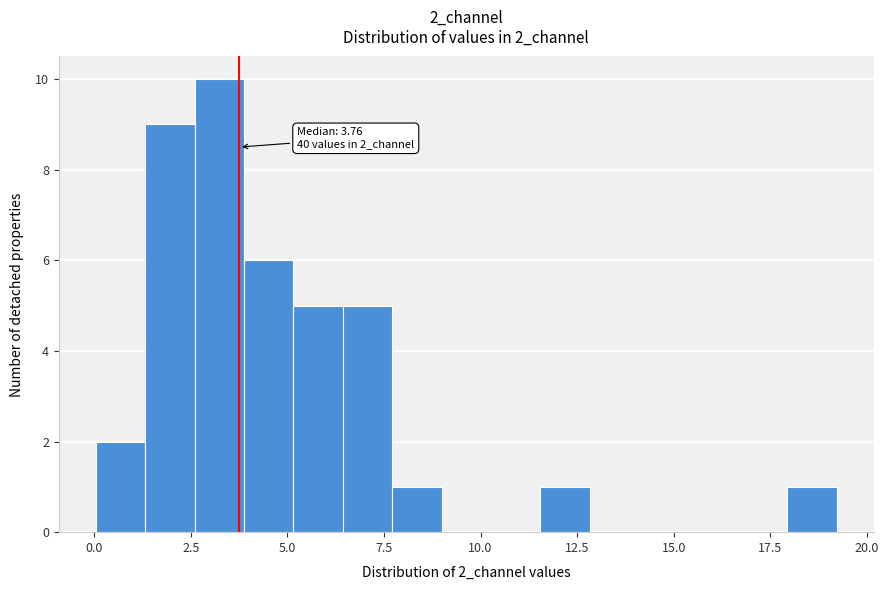

Around what value on the x-axis is the tallest bar? Give the approximate position of its centre, as read against the axis.

3.0